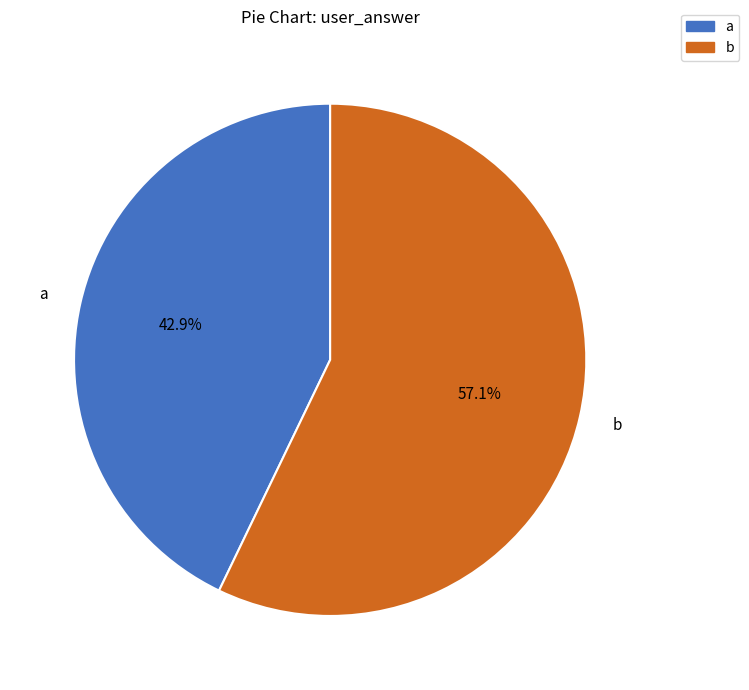

Which category has the smallest portion of the pie?

a